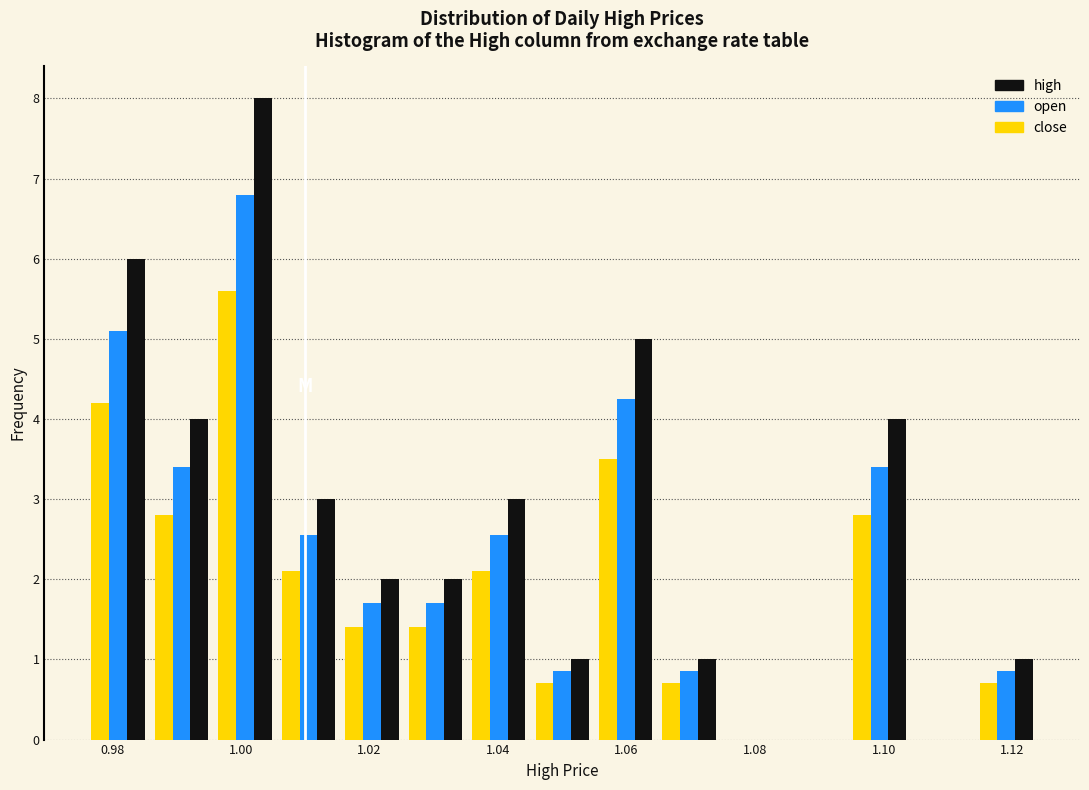

Reading left to right, transcribe this chart: for each range on the x-axis, give the height of each series' bar. Neither the bar edges nor the heights are printed on the chart, so give them approximately, as read against the axes.

0.976 to 0.986: high=6.0	open=5.1	close=4.2
0.986 to 0.996: high=4.0	open=3.4	close=2.8
0.996 to 1.006: high=8.0	open=6.8	close=5.6
1.006 to 1.016: high=3.0	open=2.6	close=2.1
1.016 to 1.026: high=2.0	open=1.7	close=1.4
1.026 to 1.036: high=2.0	open=1.7	close=1.4
1.036 to 1.046: high=3.0	open=2.6	close=2.1
1.046 to 1.054: high=1.0	open=0.9	close=0.7
1.054 to 1.064: high=5.0	open=4.3	close=3.5
1.064 to 1.074: high=1.0	open=0.9	close=0.7
1.074 to 1.084: high=0	open=0	close=0
1.084 to 1.094: high=0	open=0	close=0
1.094 to 1.104: high=4.0	open=3.4	close=2.8
1.104 to 1.114: high=0	open=0	close=0
1.114 to 1.124: high=1.0	open=0.9	close=0.7